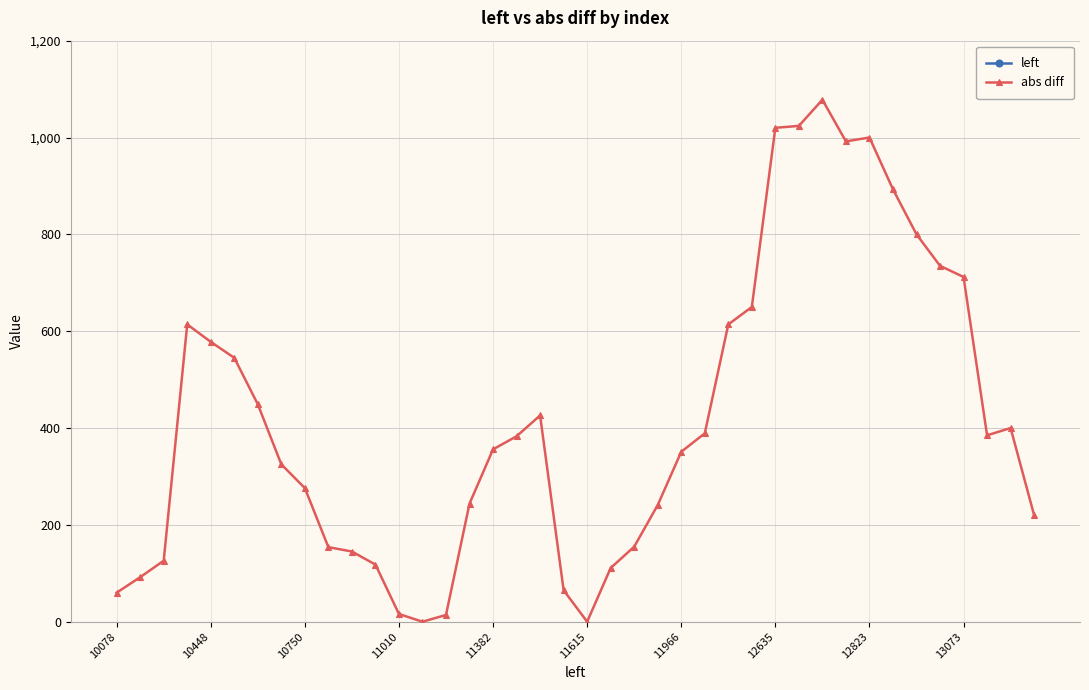

At which category does abs diff reach its first local valley?

13